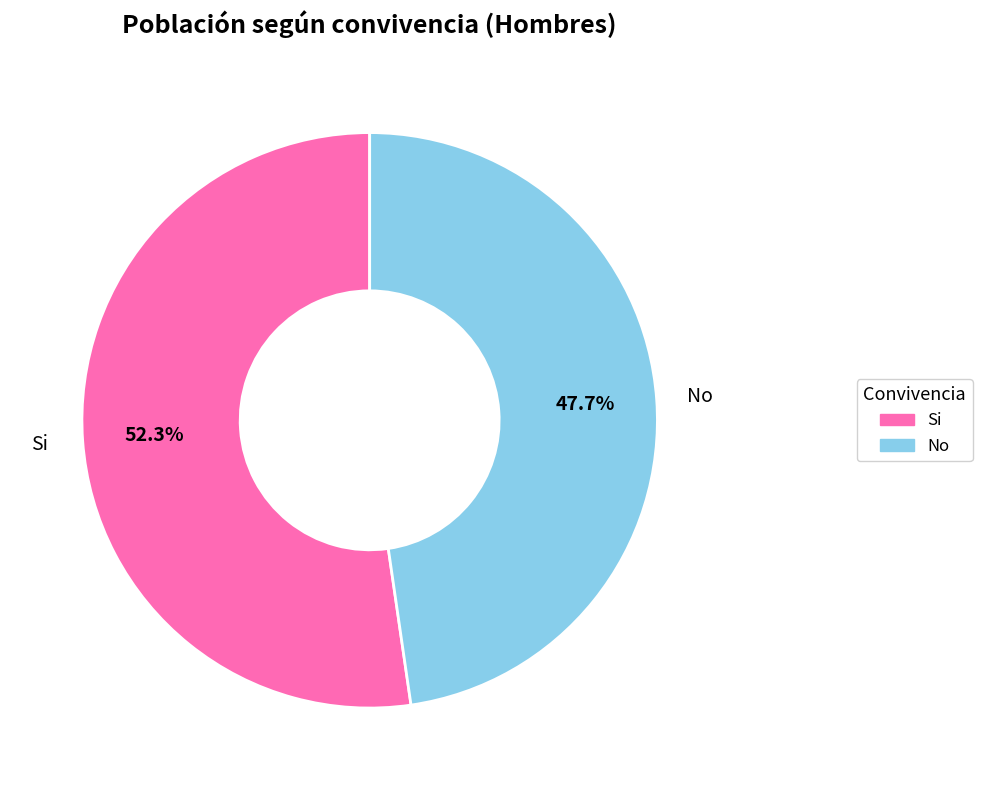

To the nearest percent, what percentage of the pie is Si?

52%